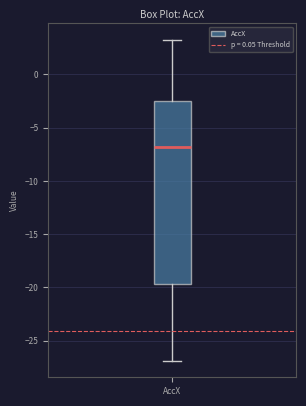

Transcribe this box plot: give where the median line is, the range the box spans, and where the two whiskers end, as read against the y-axis. The values are not printed on the chart, so give them approximately, as read against the axis.

median -7.0, box -19.5 to -2.5, whiskers -27.0 to 3.5